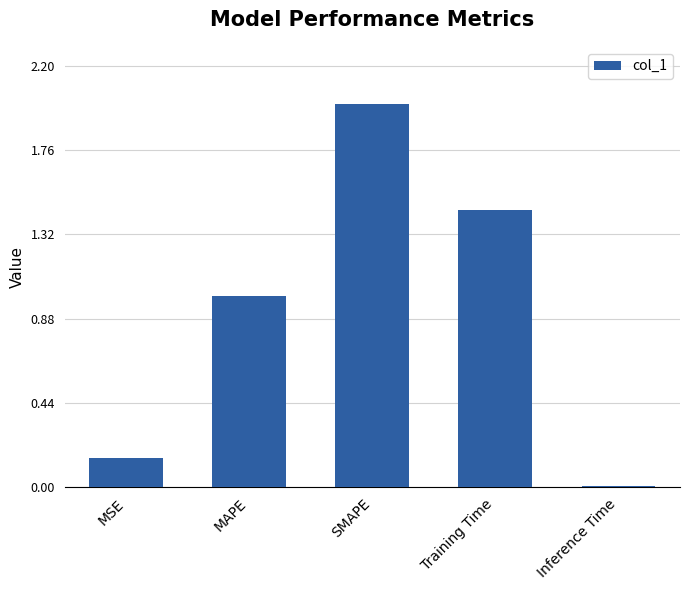

List the labels in order of value, largest first.

SMAPE, Training Time, MAPE, MSE, Inference Time